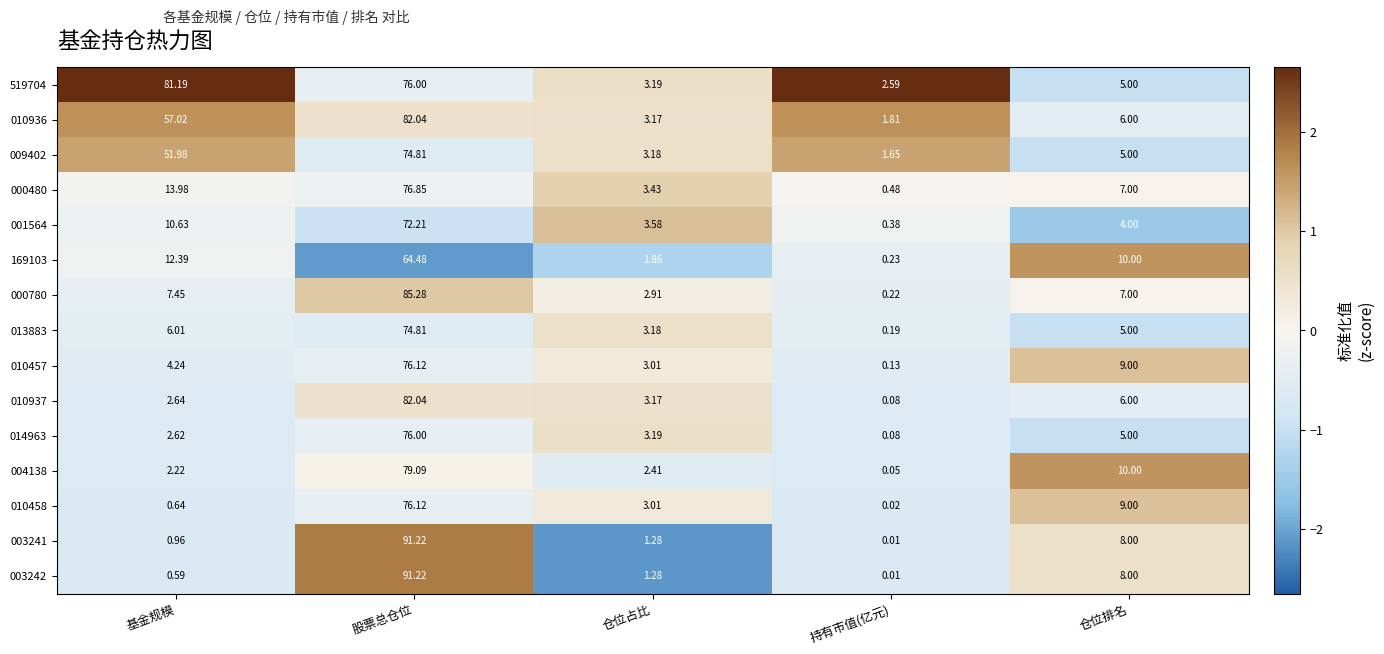

Where does the 013883 series first go above 5?

基金规模